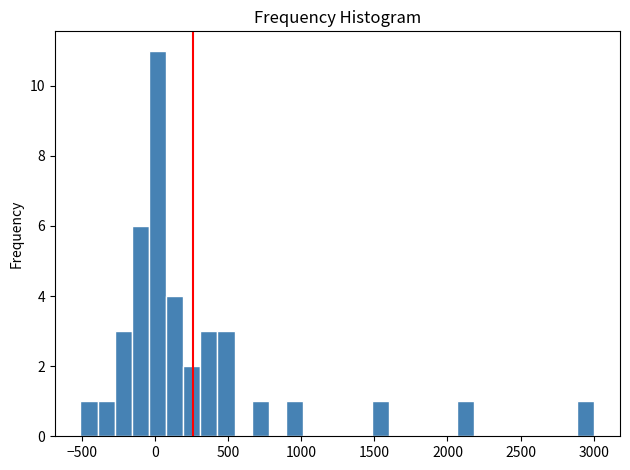

Around what value on the x-axis is the tallest bar? Give the approximate position of its centre, as read against the axis.

0